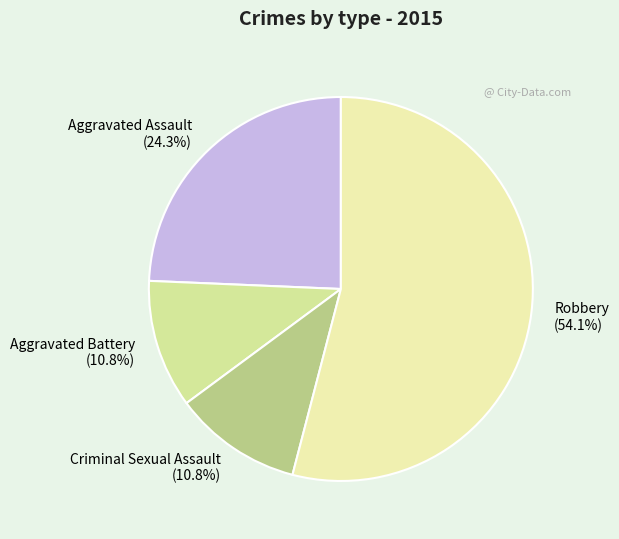

To the nearest percent, what is the combined percentage of Aggravated Assault and Robbery?

78%